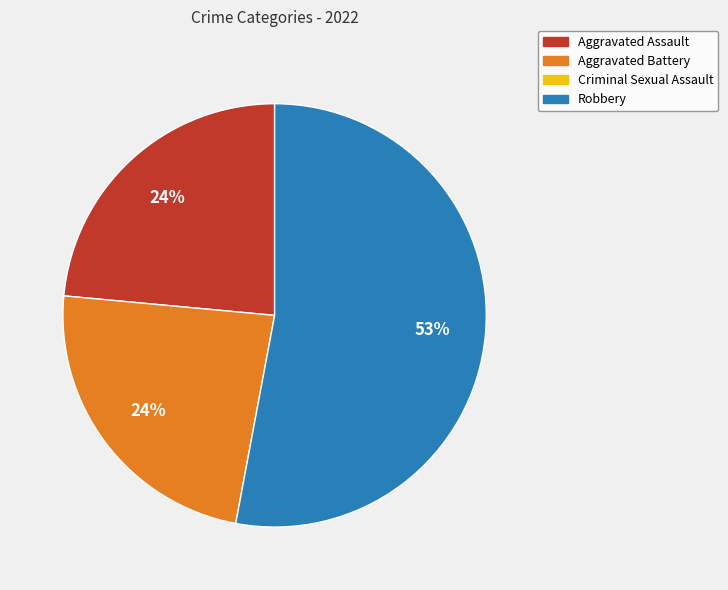

To the nearest percent, what is the average slice percentage?

33%